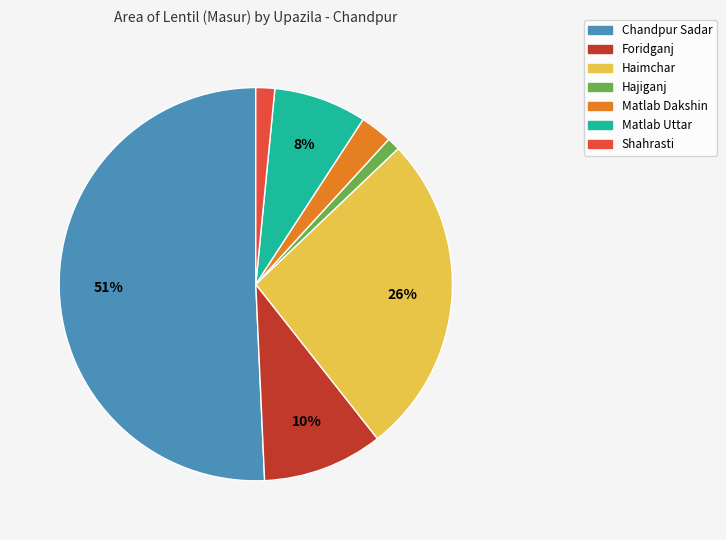

Count the number of slices in the pie.

7